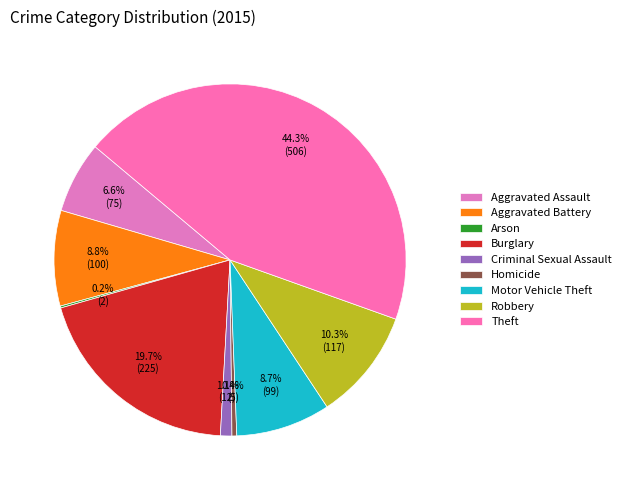

What is the smallest slice in the pie chart?

Arson